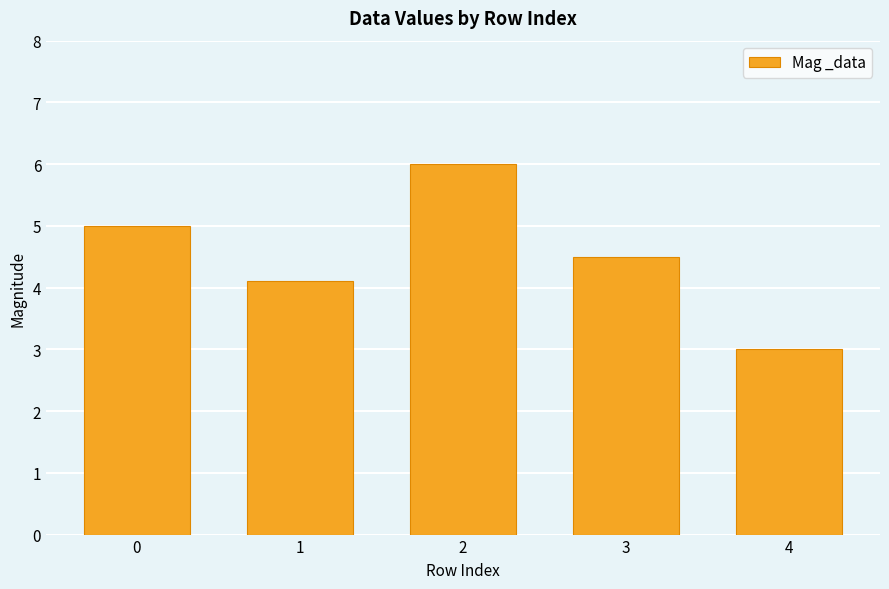

True or false: the data shows 8.1 at 2.

False